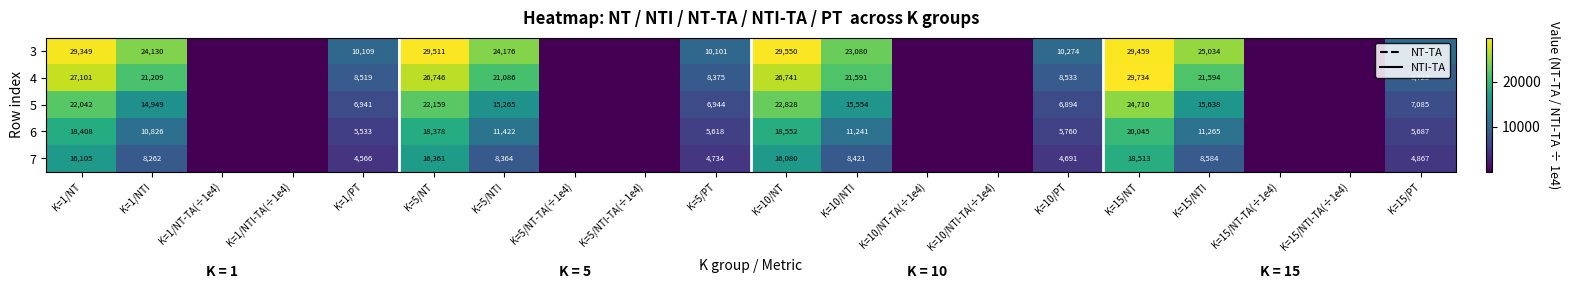

What is the spread (max minus min) of values at K=10/NTI-TA(÷1e4)?

44.0